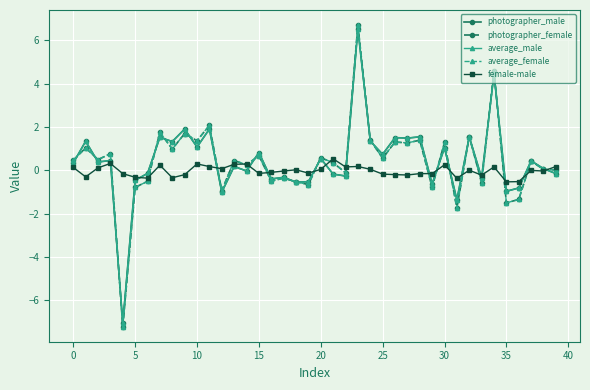

True or false: photographer_male has more than 1 interior local peaks.

True